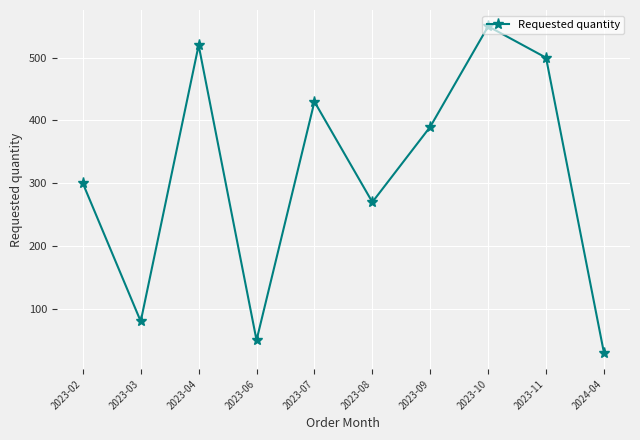

What is the sum of all values?

3120